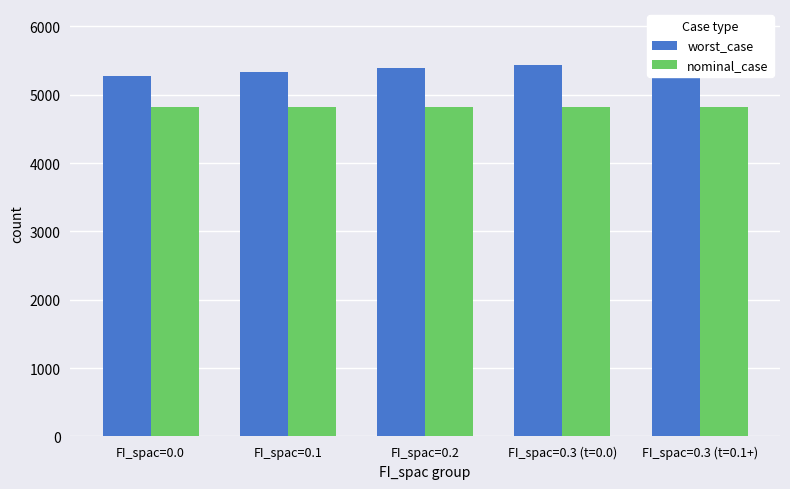

What is the label of the 5th bar from the left?

FI_spac=0.3 (t=0.1+)